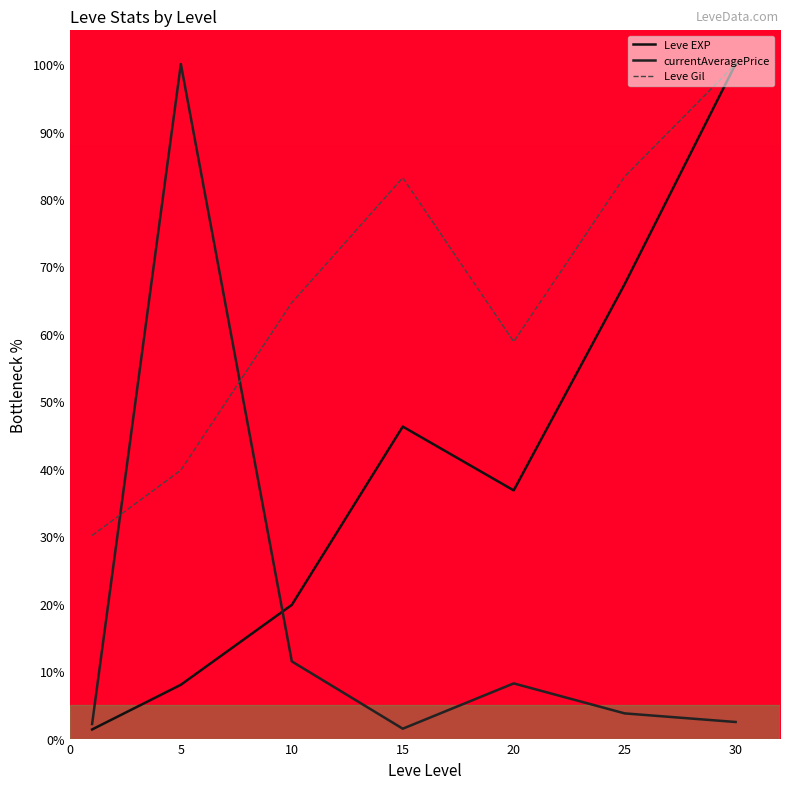

True or false: currentAveragePrice and Leve Gil cross at least once.

True